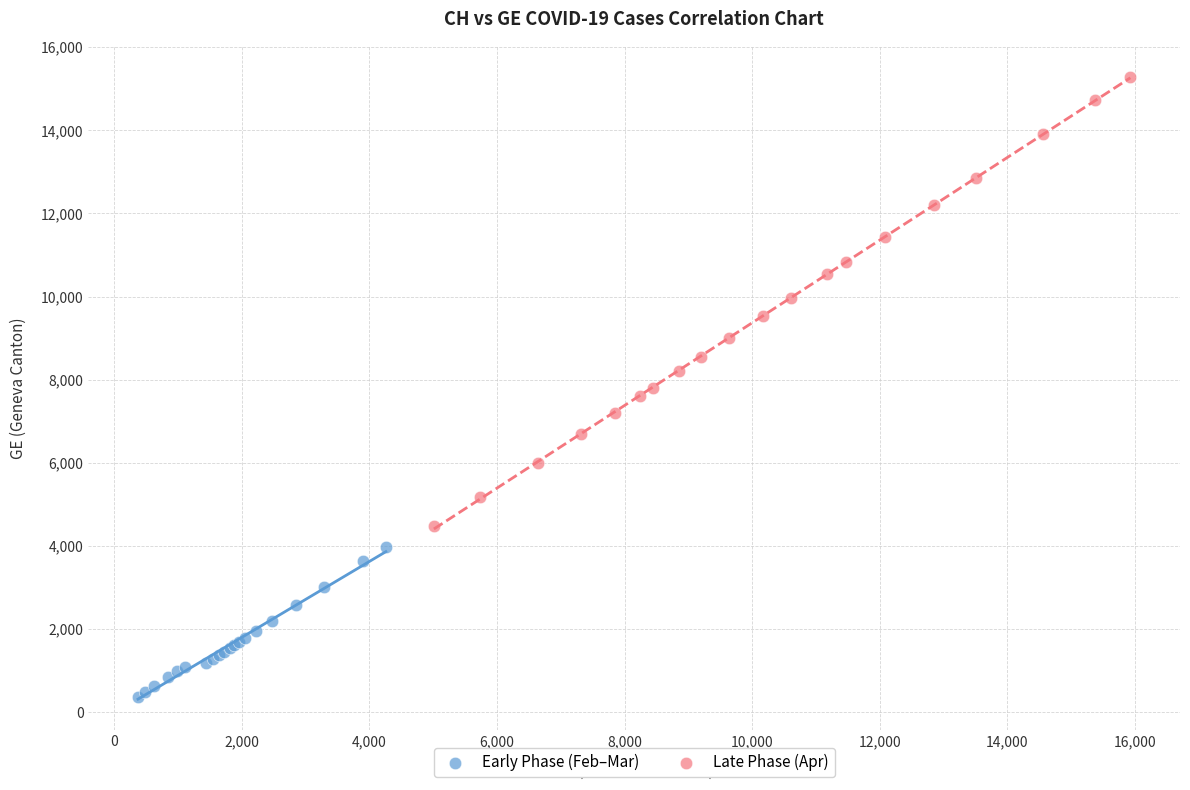

Which series reaches the minimum Y coordinate?

Early Phase (Feb–Mar)